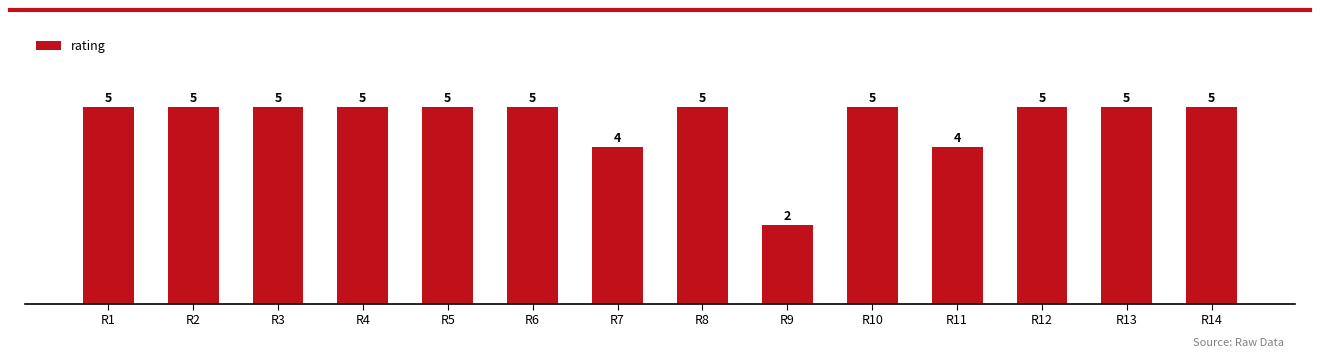

Reading left to right, what are all the values shown in this chart?

5	5	5	5	5	5	4	5	2	5	4	5	5	5